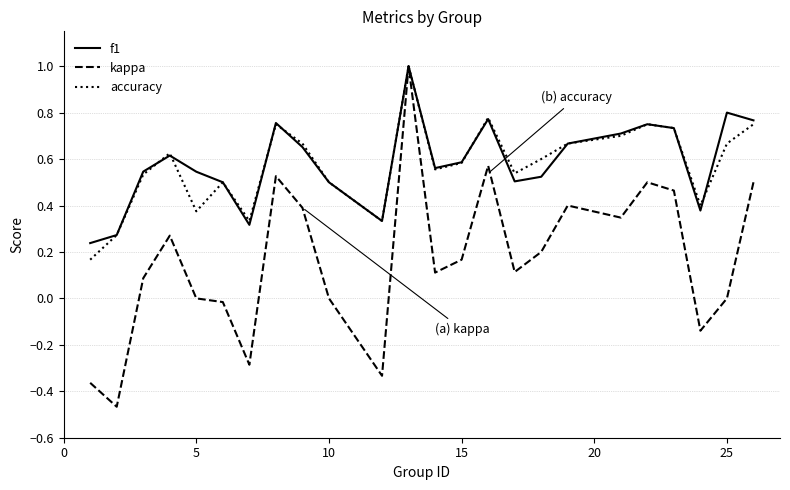

What is the maximum value for accuracy?

1.0